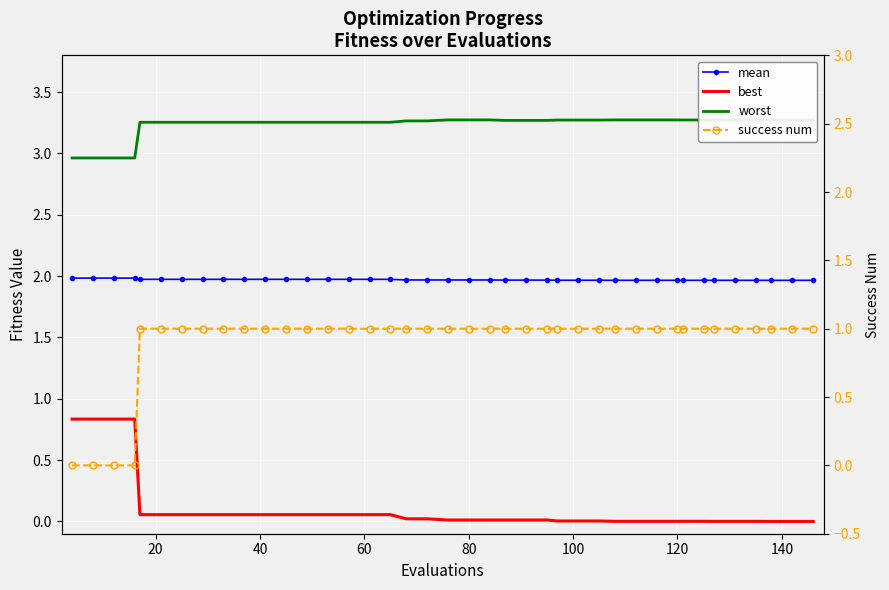

True or false: mean and worst cross at least once.

False